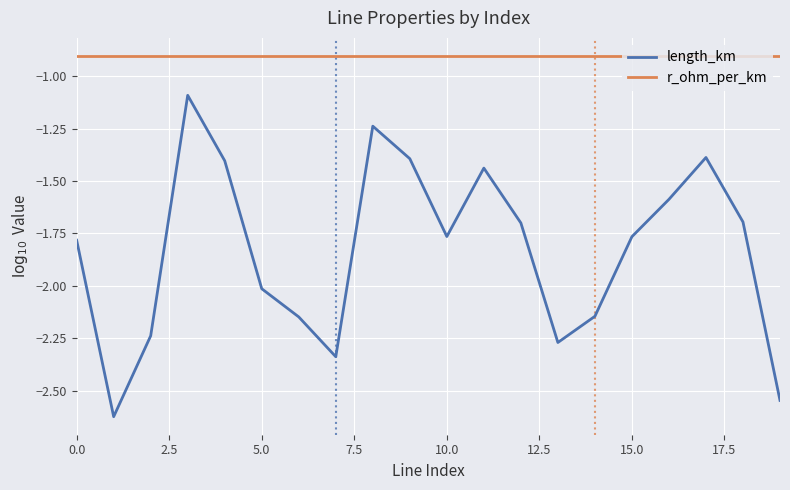

Which series has the largest range (max minus min)?

length_km